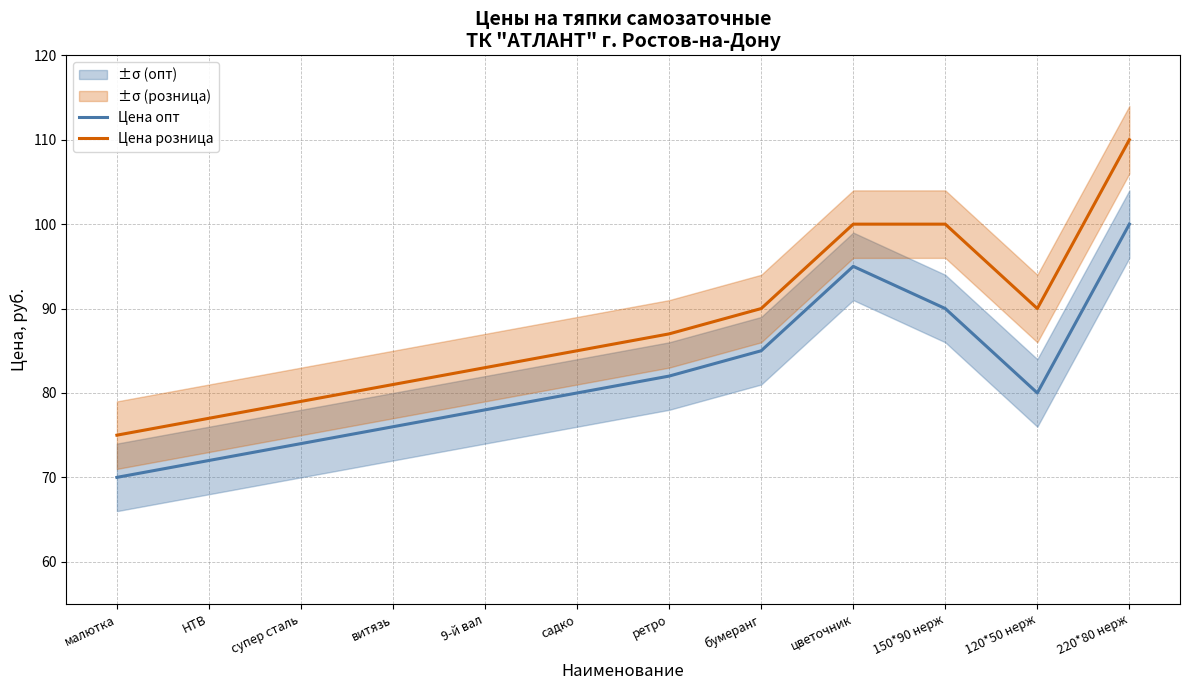

The value of Цена розница at цветочник is 29. True or false?

False